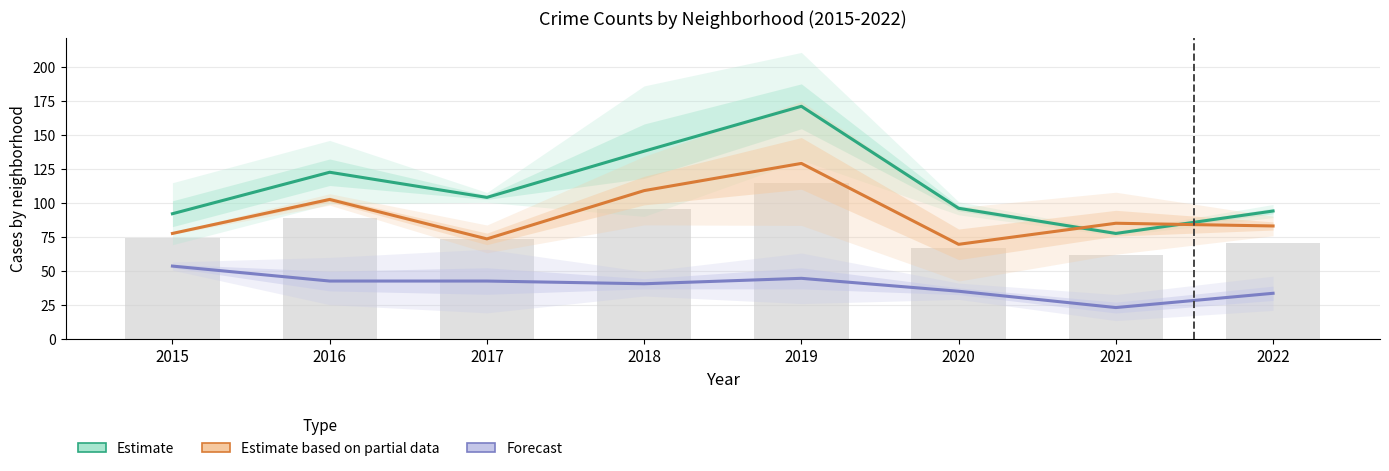

Which has a higher value, 2021 or 2016?

2016